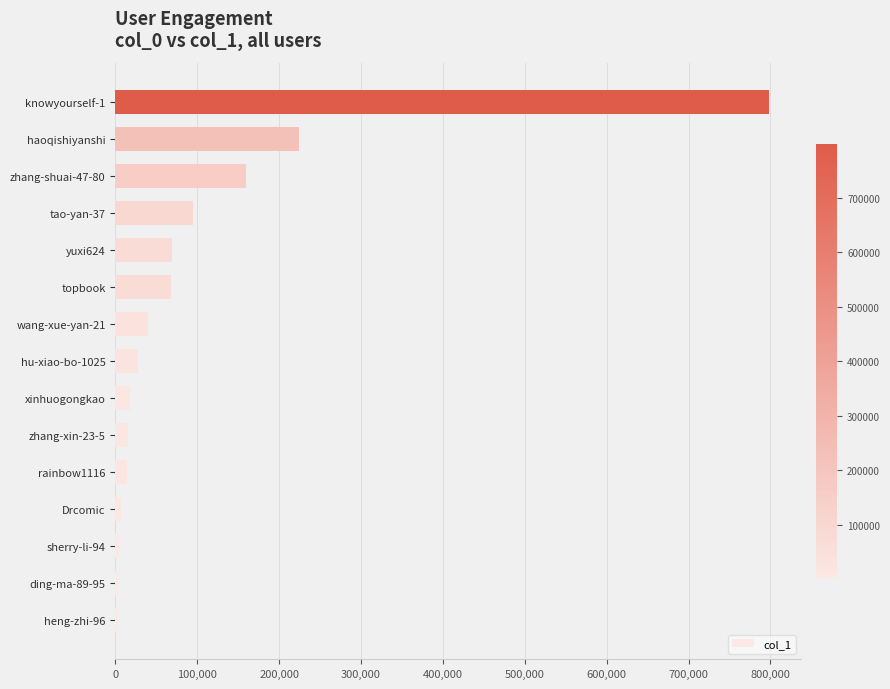

The chart shows a value of 35266 at topbook. True or false?

False